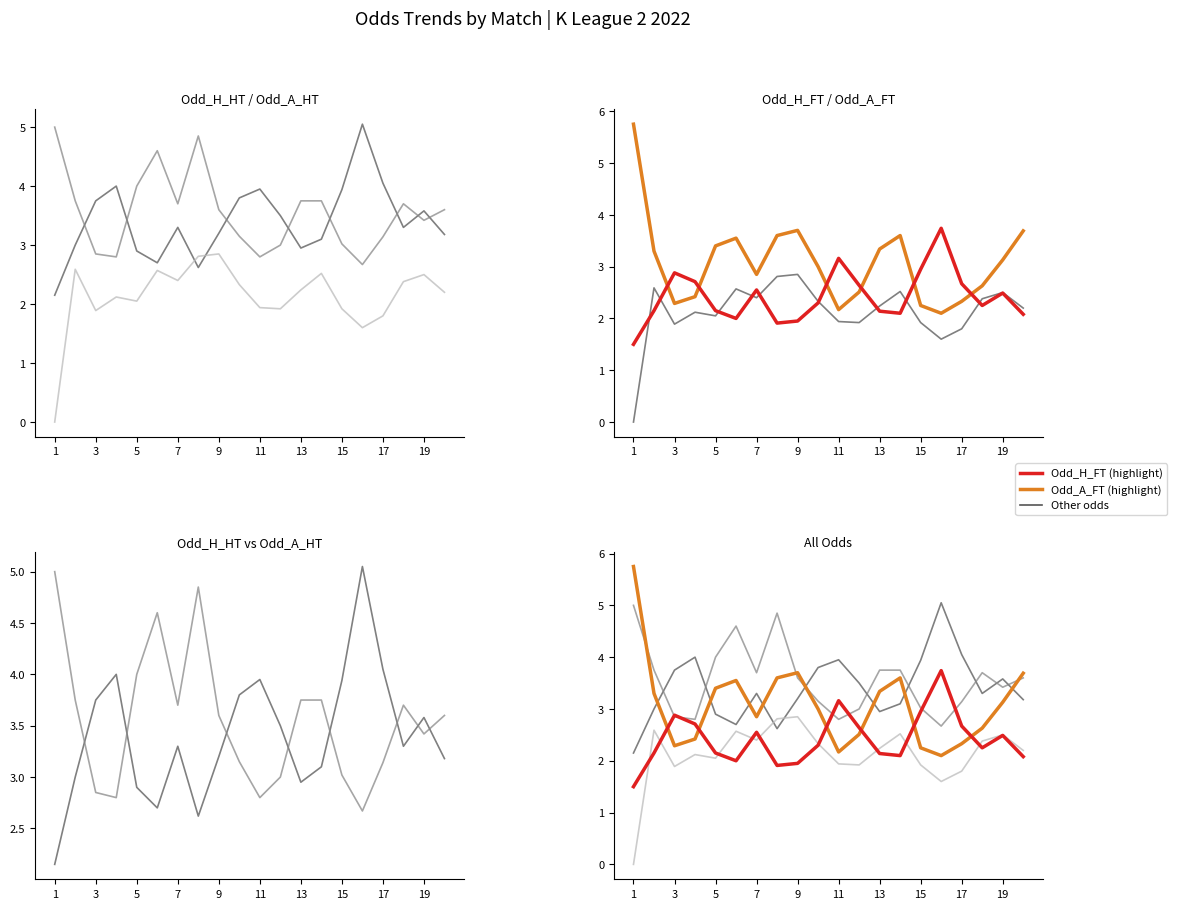

Reading right to left, extract all data points from this chart.

Odd_H_HT: 3.2	3.6	3.3	4.0	5.0	3.9	3.1	3.0	3.5	4.0	3.8	3.2	2.6	3.3	2.7	2.9	4.0	3.8	3.0	2.1
Odd_A_HT: 3.6	3.4	3.7	3.1	2.7	3.0	3.8	3.8	3.0	2.8	3.1	3.6	4.8	3.7	4.6	4.0	2.8	2.9	3.8	5.0
Odd_Corners_A: 2.2	2.5	2.4	1.8	1.6	1.9	2.5	2.2	1.9	1.9	2.3	2.9	2.8	2.4	2.6	2.0	2.1	1.9	2.6	0.0
Odd_A_FT: 3.7	3.1	2.6	2.3	2.1	2.2	3.6	3.3	2.5	2.2	3.0	3.7	3.6	2.9	3.5	3.4	2.4	2.3	3.3	5.8
Odd_H_FT: 2.1	2.5	2.2	2.7	3.7	3.0	2.1	2.1	2.6	3.2	2.3	1.9	1.9	2.5	2.0	2.1	2.7	2.9	2.1	1.5